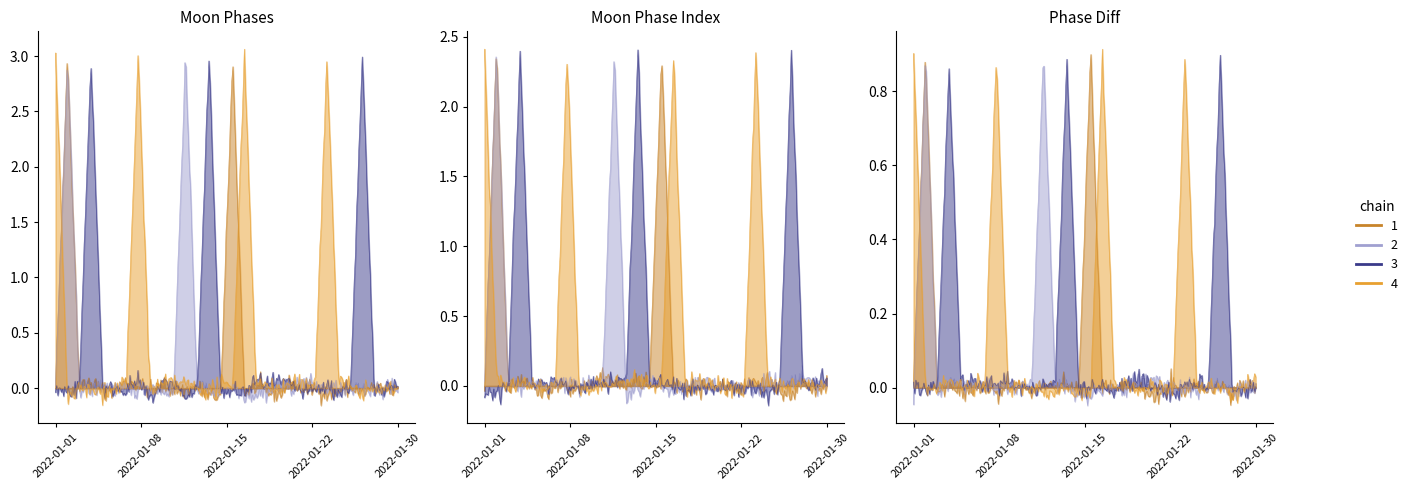

Reading left to right, what are all the values shown in this chart?

1: 2022-01-01=0	2022-01-02=3	2022-01-03=0	2022-01-04=0	2022-01-05=0	2022-01-06=0	2022-01-07=0	2022-01-08=0	2022-01-09=0	2022-01-10=0	2022-01-11=0	2022-01-12=0	2022-01-13=0	2022-01-14=0	2022-01-15=0	2022-01-16=3	2022-01-17=0	2022-01-18=0	2022-01-19=0	2022-01-20=0	2022-01-21=0	2022-01-22=0	2022-01-23=0	2022-01-24=0	2022-01-25=0	2022-01-26=0	2022-01-27=0	2022-01-28=0	2022-01-29=0	2022-01-30=0
2: 2022-01-01=0	2022-01-02=3	2022-01-03=0	2022-01-04=0	2022-01-05=0	2022-01-06=0	2022-01-07=0	2022-01-08=0	2022-01-09=0	2022-01-10=0	2022-01-11=0	2022-01-12=3	2022-01-13=0	2022-01-14=0	2022-01-15=0	2022-01-16=0	2022-01-17=0	2022-01-18=0	2022-01-19=0	2022-01-20=0	2022-01-21=0	2022-01-22=0	2022-01-23=0	2022-01-24=0	2022-01-25=0	2022-01-26=0	2022-01-27=0	2022-01-28=0	2022-01-29=0	2022-01-30=0
3: 2022-01-01=0	2022-01-02=0	2022-01-03=0	2022-01-04=3	2022-01-05=0	2022-01-06=0	2022-01-07=0	2022-01-08=0	2022-01-09=0	2022-01-10=0	2022-01-11=0	2022-01-12=0	2022-01-13=0	2022-01-14=3	2022-01-15=0	2022-01-16=0	2022-01-17=0	2022-01-18=0	2022-01-19=0	2022-01-20=0	2022-01-21=0	2022-01-22=0	2022-01-23=0	2022-01-24=0	2022-01-25=0	2022-01-26=0	2022-01-27=3	2022-01-28=0	2022-01-29=0	2022-01-30=0
4: 2022-01-01=3	2022-01-02=0	2022-01-03=0	2022-01-04=0	2022-01-05=0	2022-01-06=0	2022-01-07=0	2022-01-08=3	2022-01-09=0	2022-01-10=0	2022-01-11=0	2022-01-12=0	2022-01-13=0	2022-01-14=0	2022-01-15=0	2022-01-16=0	2022-01-17=3	2022-01-18=0	2022-01-19=0	2022-01-20=0	2022-01-21=0	2022-01-22=0	2022-01-23=0	2022-01-24=3	2022-01-25=0	2022-01-26=0	2022-01-27=0	2022-01-28=0	2022-01-29=0	2022-01-30=0